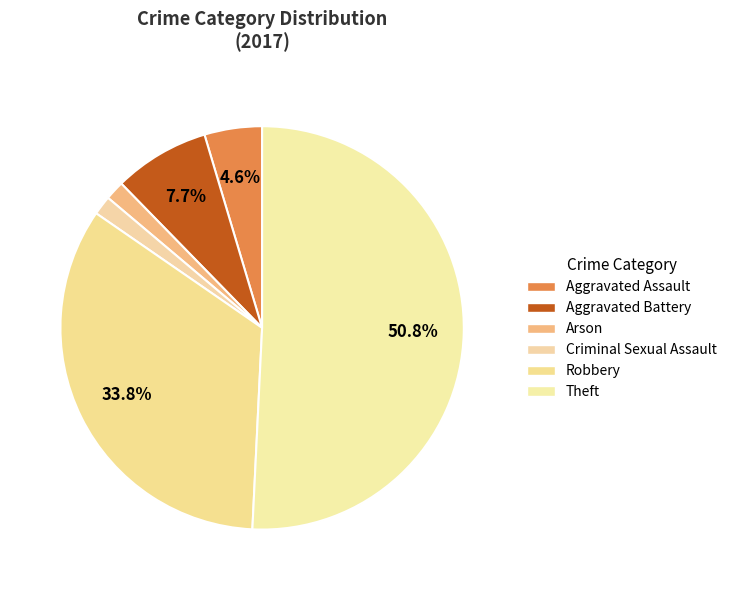

Count the number of slices in the pie.

6